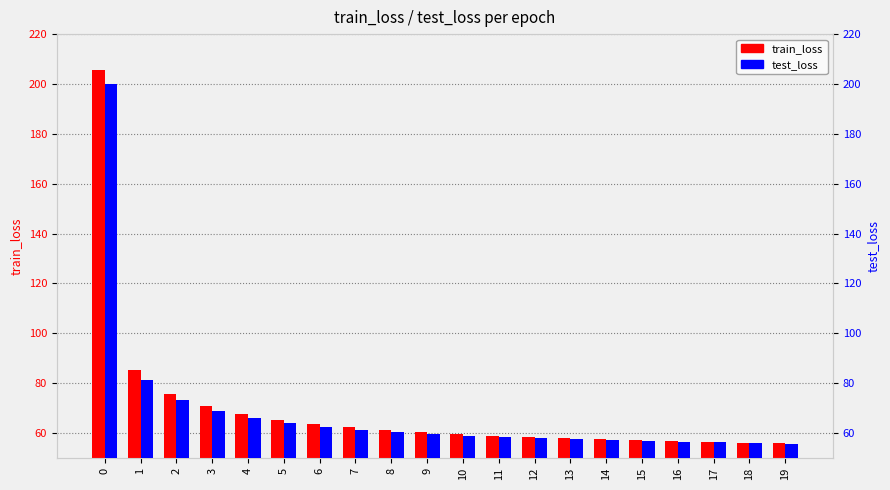

What is the smallest value displayed?

55.8